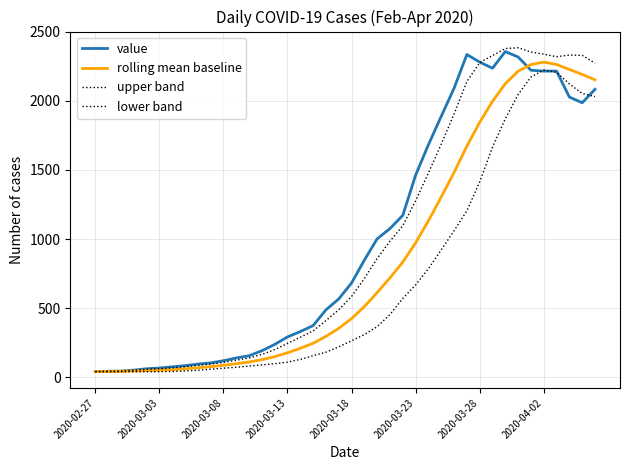

Where do value and lower band first cross each other?

34 and 35